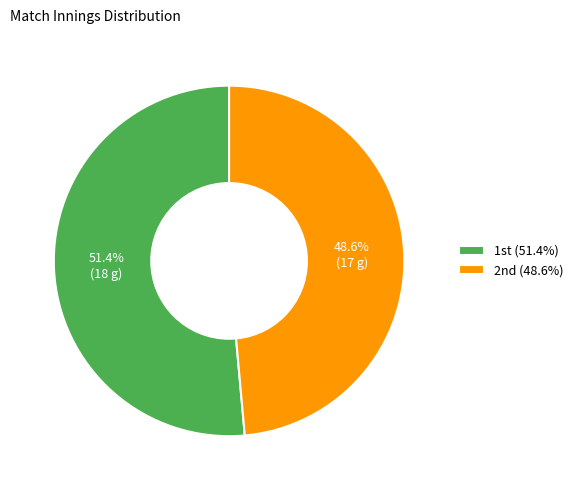

Rank the categories by value from lowest to highest.

2nd, 1st